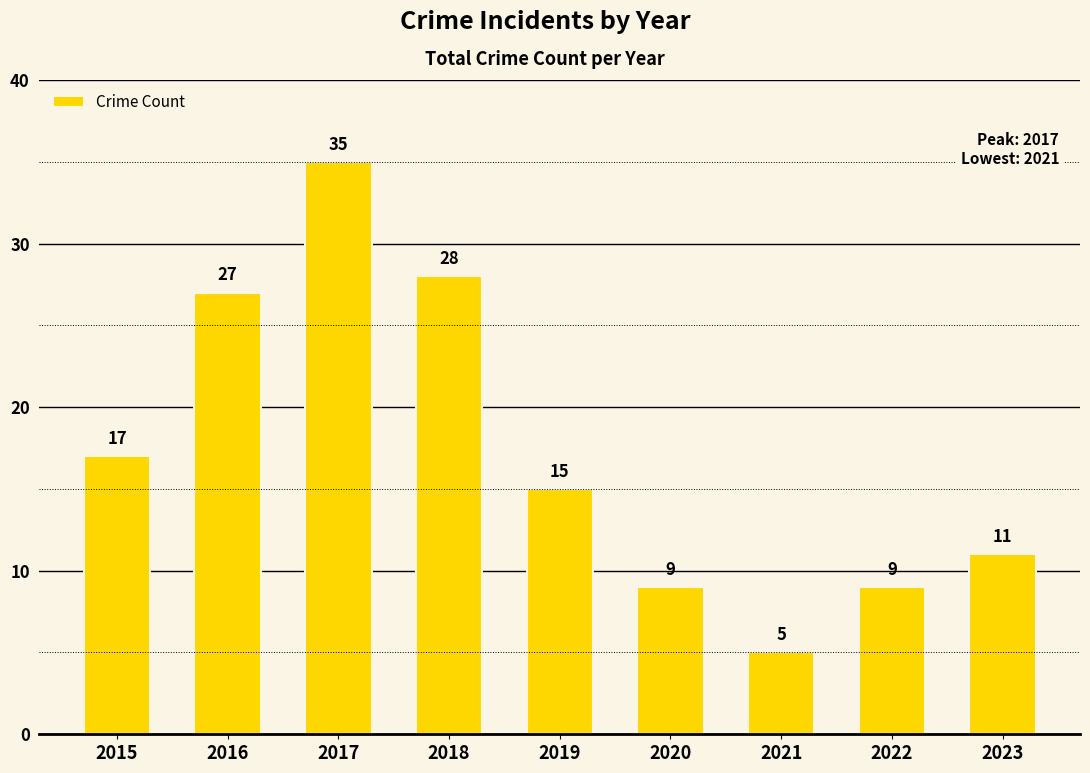

The chart shows a value of 5 at 2020. True or false?

False